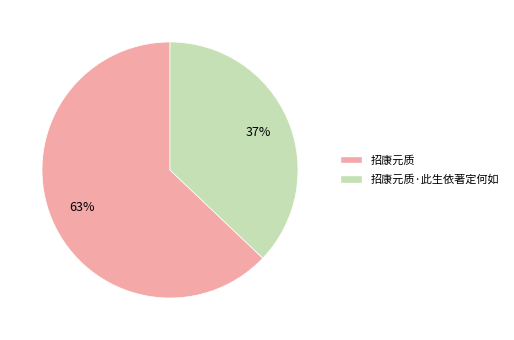

Is there any slice that represents more than half of the pie?

Yes